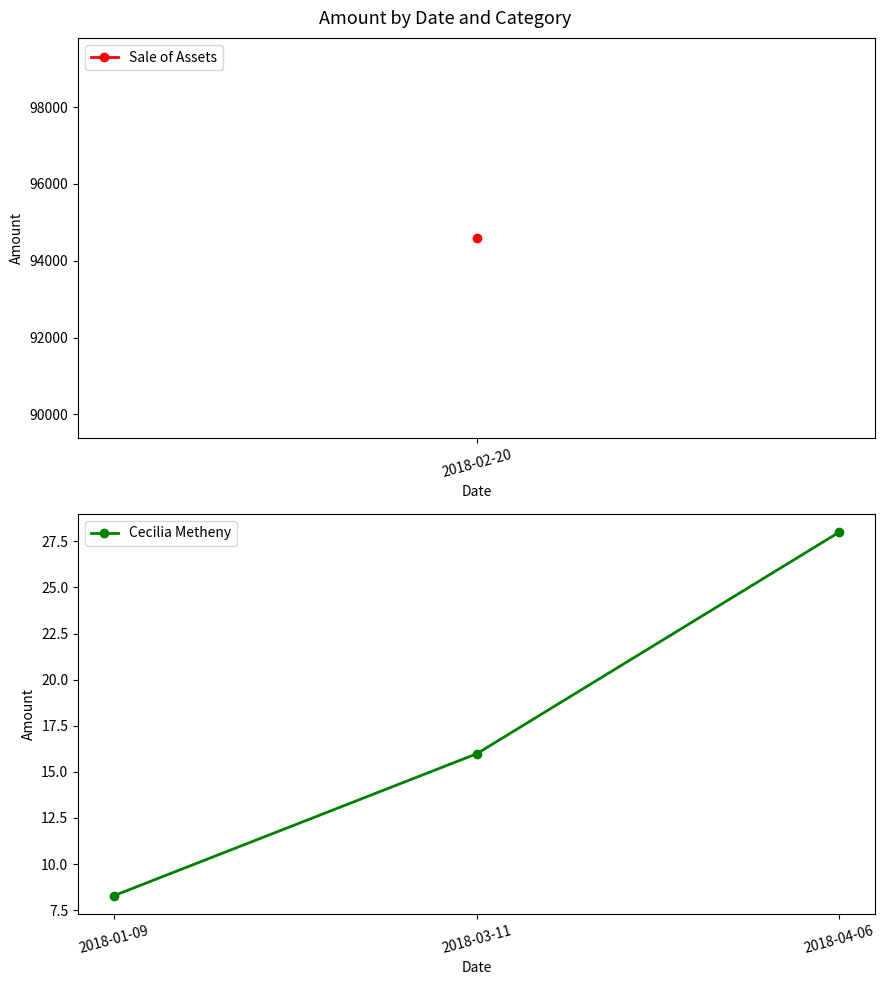

Reading left to right, list all the values displayed in this chart.

8.3	16.0	28.0